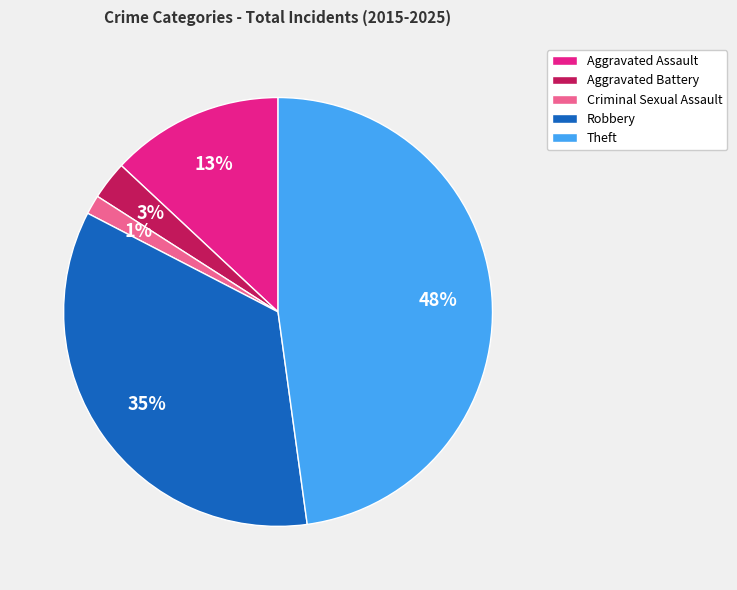

Which slice is the smallest?

Criminal Sexual Assault